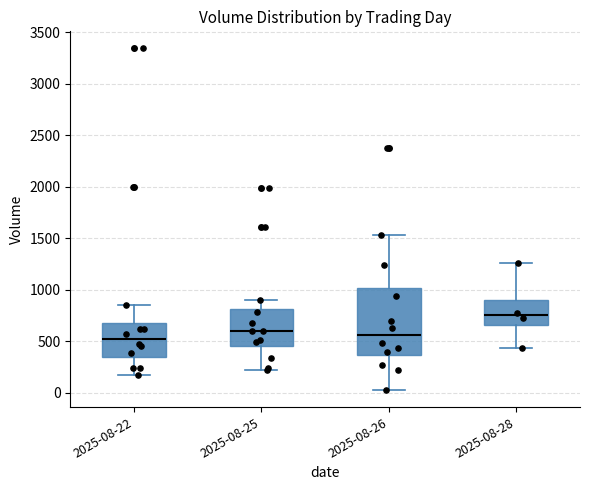

Where is the lower edge of the box for 2025-08-22 on the y-axis? The values are not printed on the chart, so give them approximately, as read against the axis.

350